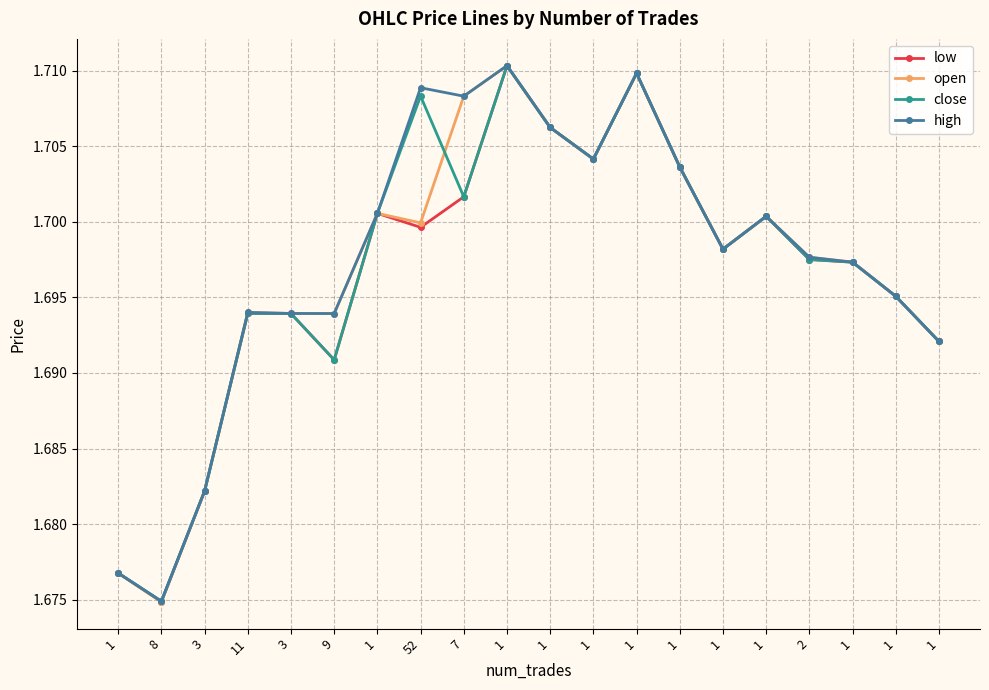

List the series in order of their peak value, highest first.

low, open, close, high